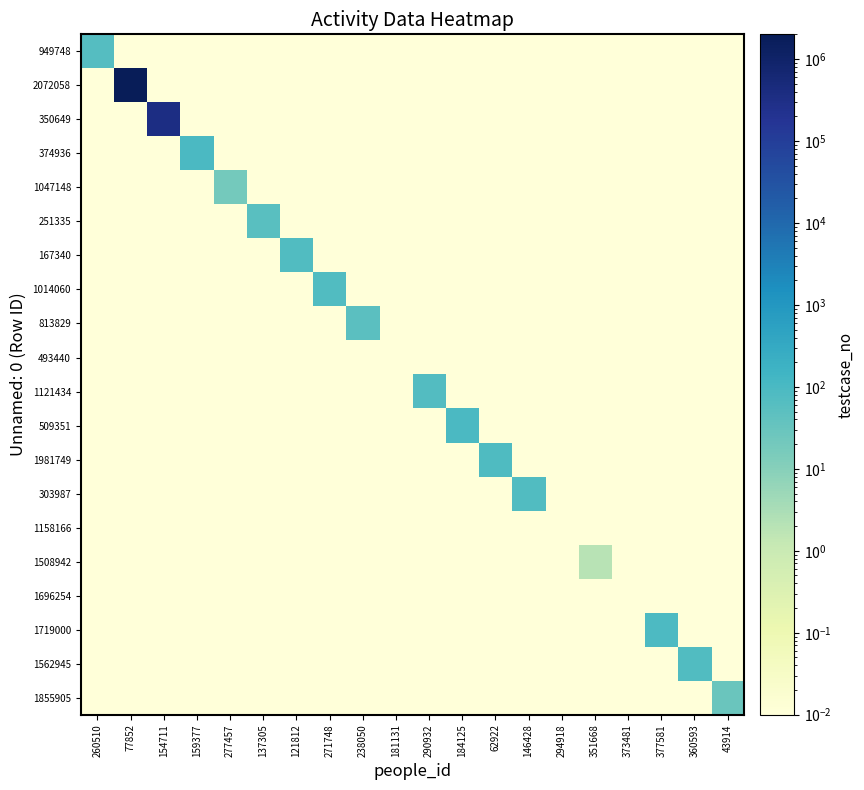

At how many categories does at least one series exceed 2070043?

1